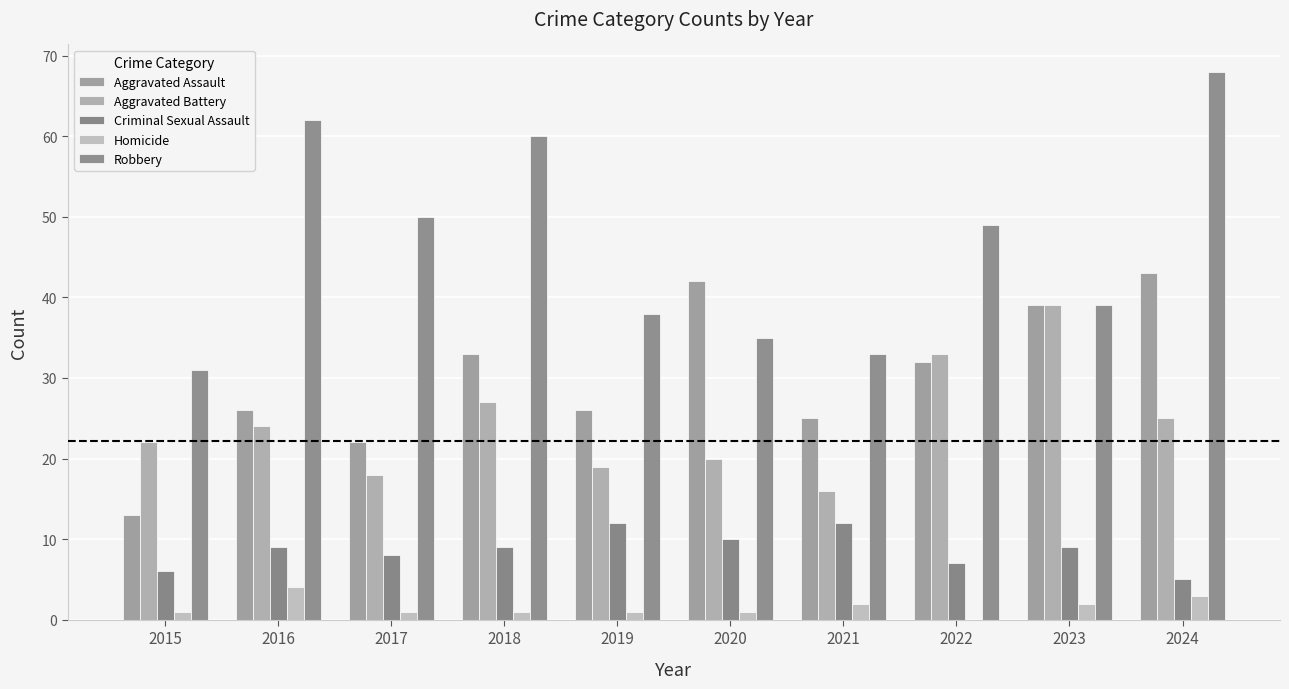

Which series changed the most between 2019 and 2022?

Aggravated Battery